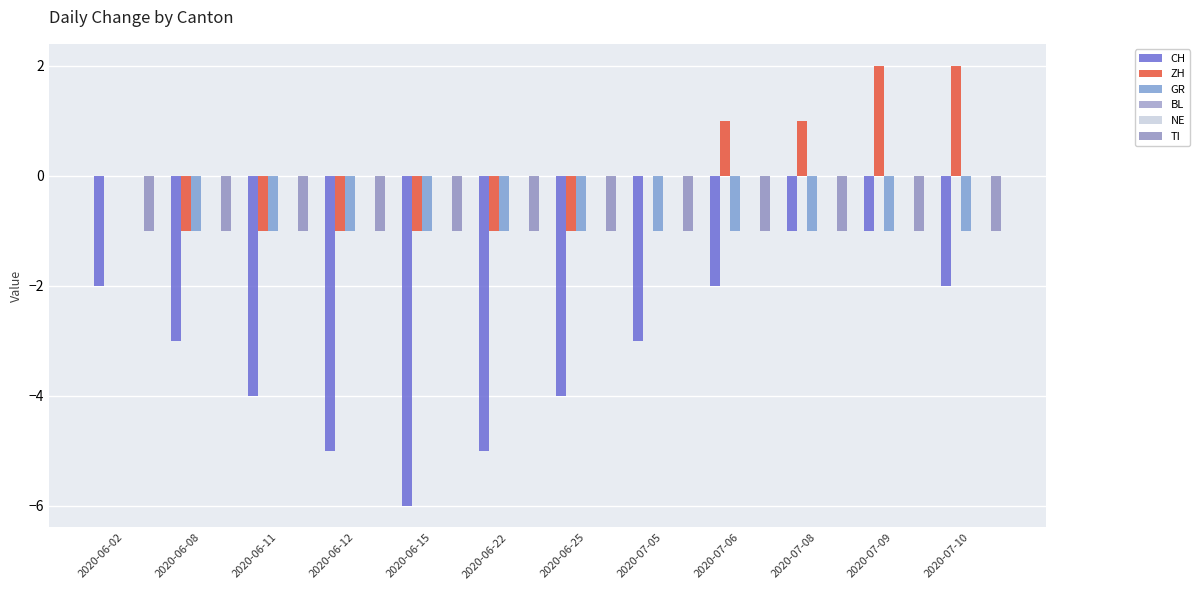

What is the total value across all series at 2020-07-06?

-3